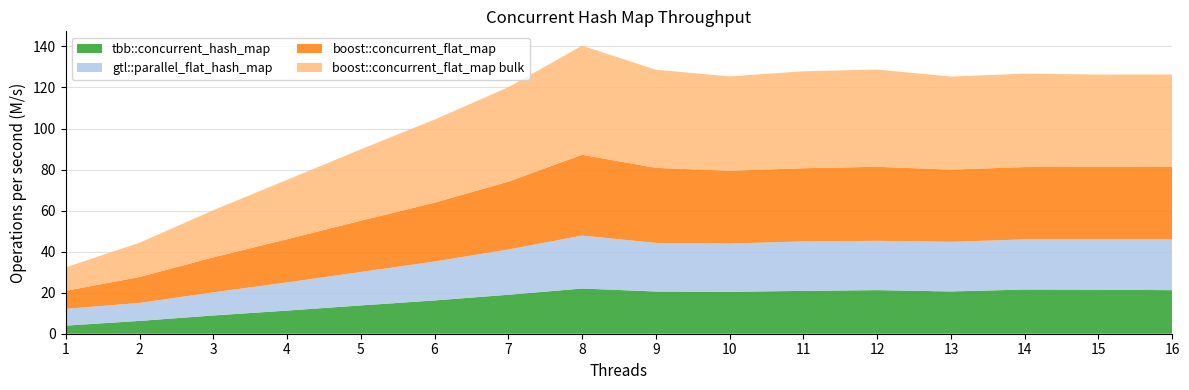

Reading left to right, extract all data points from this chart.

tbb::concurrent_hash_map: 3.9	6.2	8.9	11.3	13.8	16.2	19.0	22.0	20.6	20.4	20.9	21.2	20.6	21.5	21.5	21.2
gtl::parallel_flat_hash_map: 8.2	8.8	11.3	13.7	16.3	19.0	22.1	25.8	23.7	23.5	24.1	24.0	24.2	24.5	24.7	24.8
boost::concurrent_flat_map: 8.8	12.6	17.0	21.0	25.0	28.7	33.0	39.4	36.6	35.5	35.7	36.1	35.2	35.2	35.2	35.5
boost::concurrent_flat_map bulk: 11.4	16.7	23.0	28.9	34.8	40.5	46.0	53.1	47.8	46.0	47.2	47.4	45.3	45.5	44.9	44.8